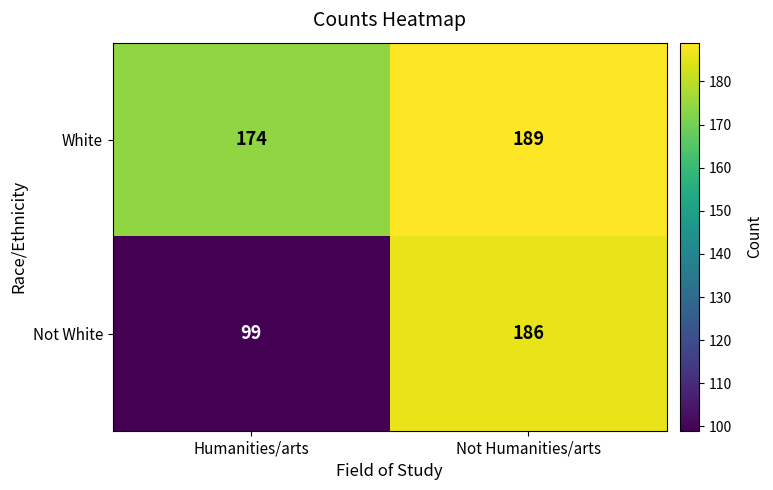

Is it true that White equals 189 at Not Humanities/arts?

True